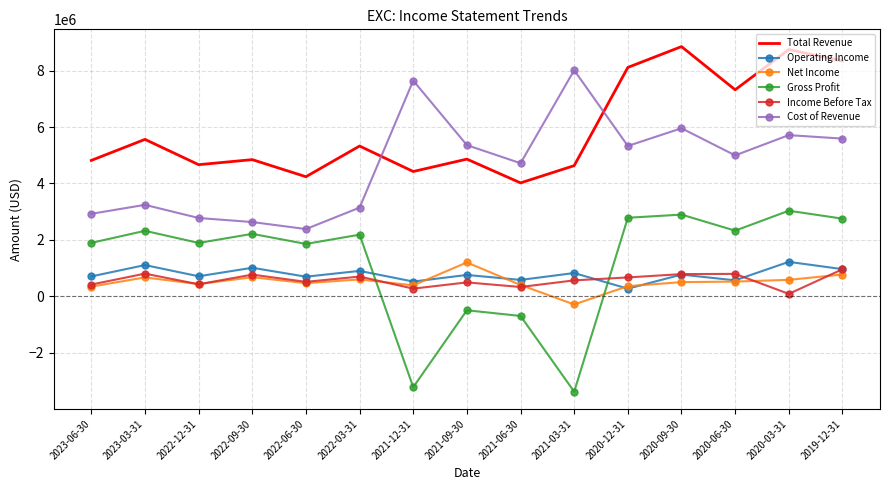

What is the minimum value for Net Income?

-290000